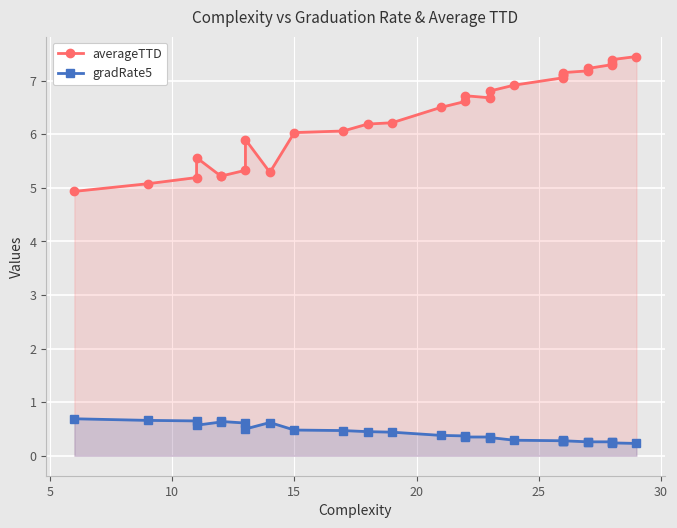

What is the smallest value displayed?

0.2